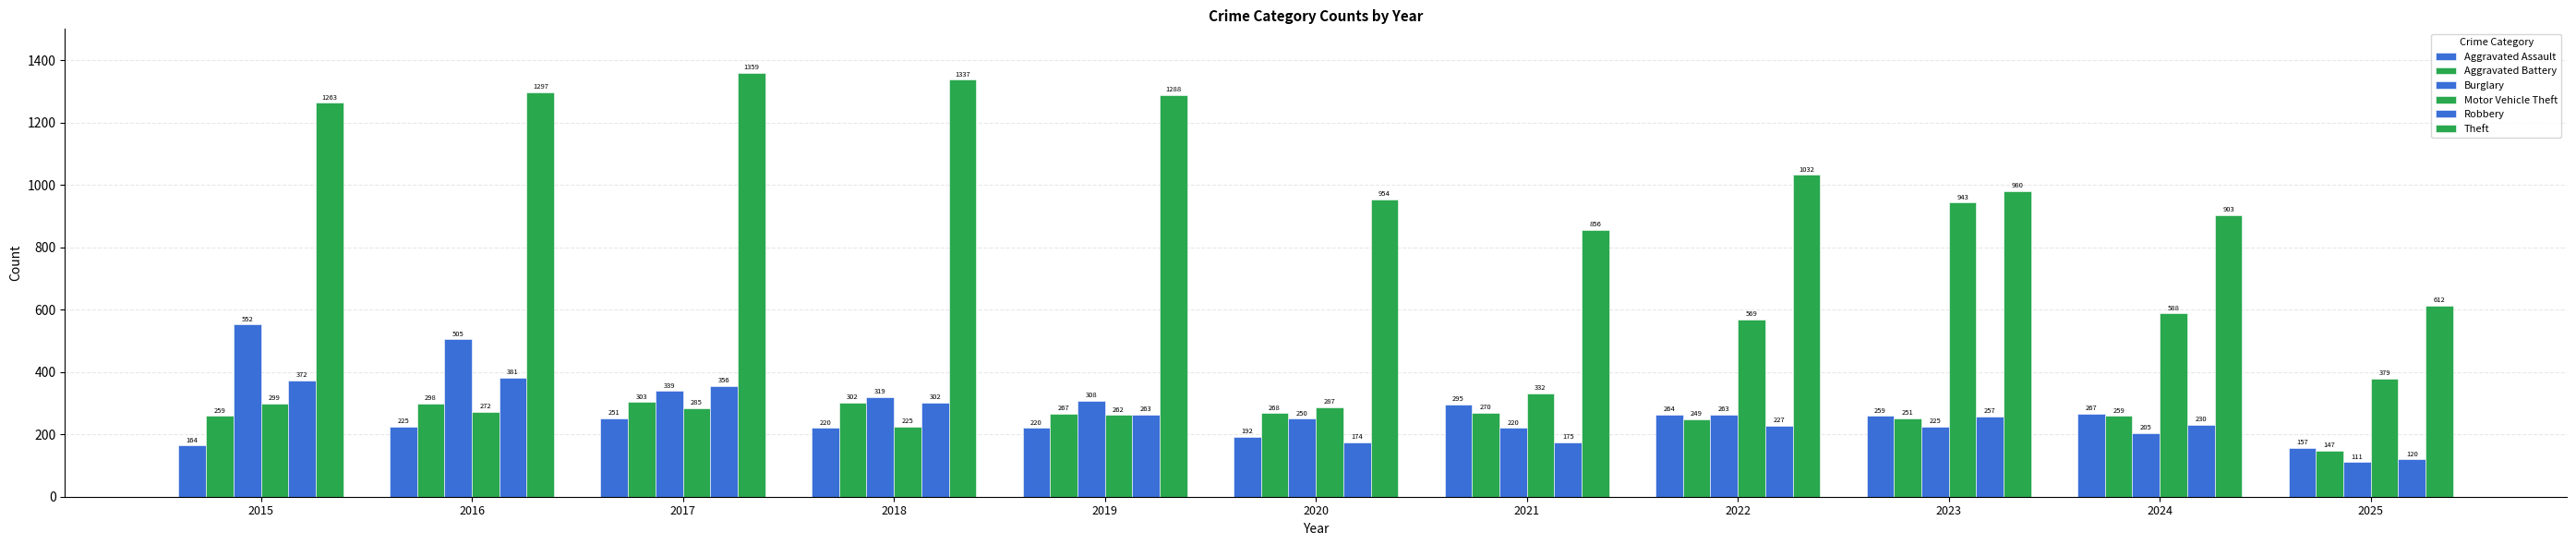

How many distinct data groups are displayed?

6